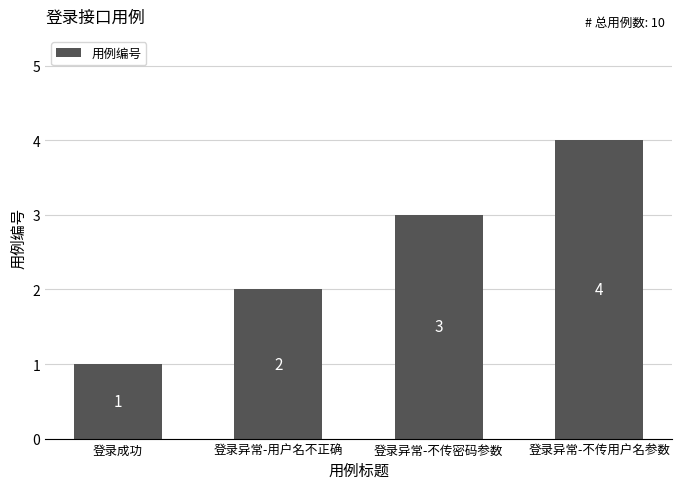

The value at 登录异常-不传用户名参数 is 4. True or false?

True